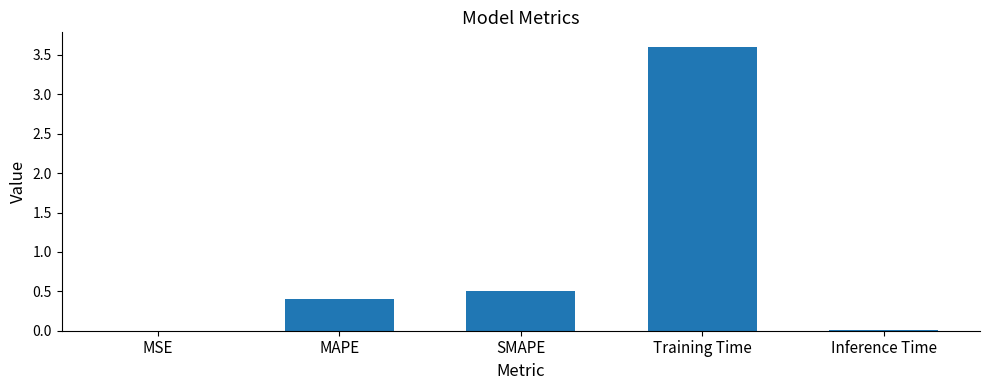

What is the maximum value shown in the chart?

3.6